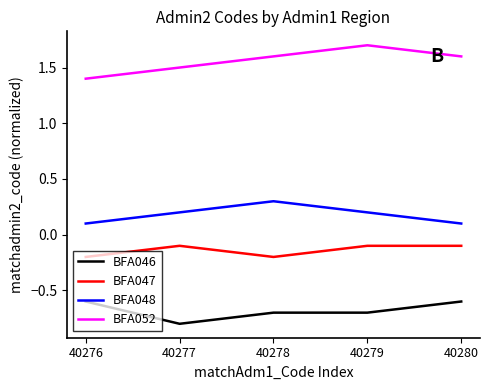

True or false: BFA048 and BFA052 cross at least once.

False